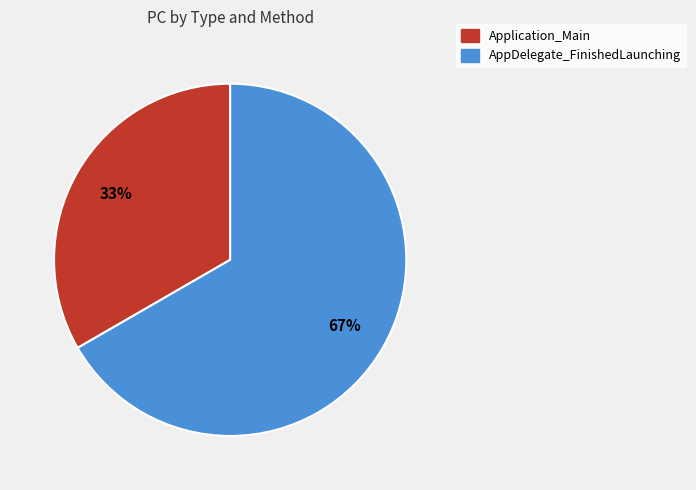

Do Application_Main and AppDelegate_FinishedLaunching together represent more than half of the pie?

Yes